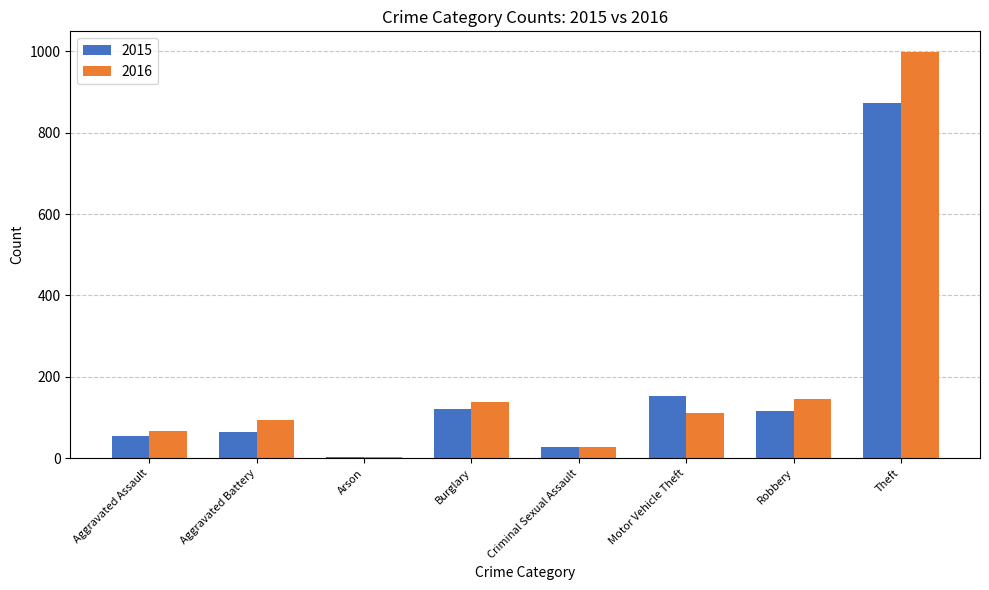

What is the total value across all series at Burglary?

260